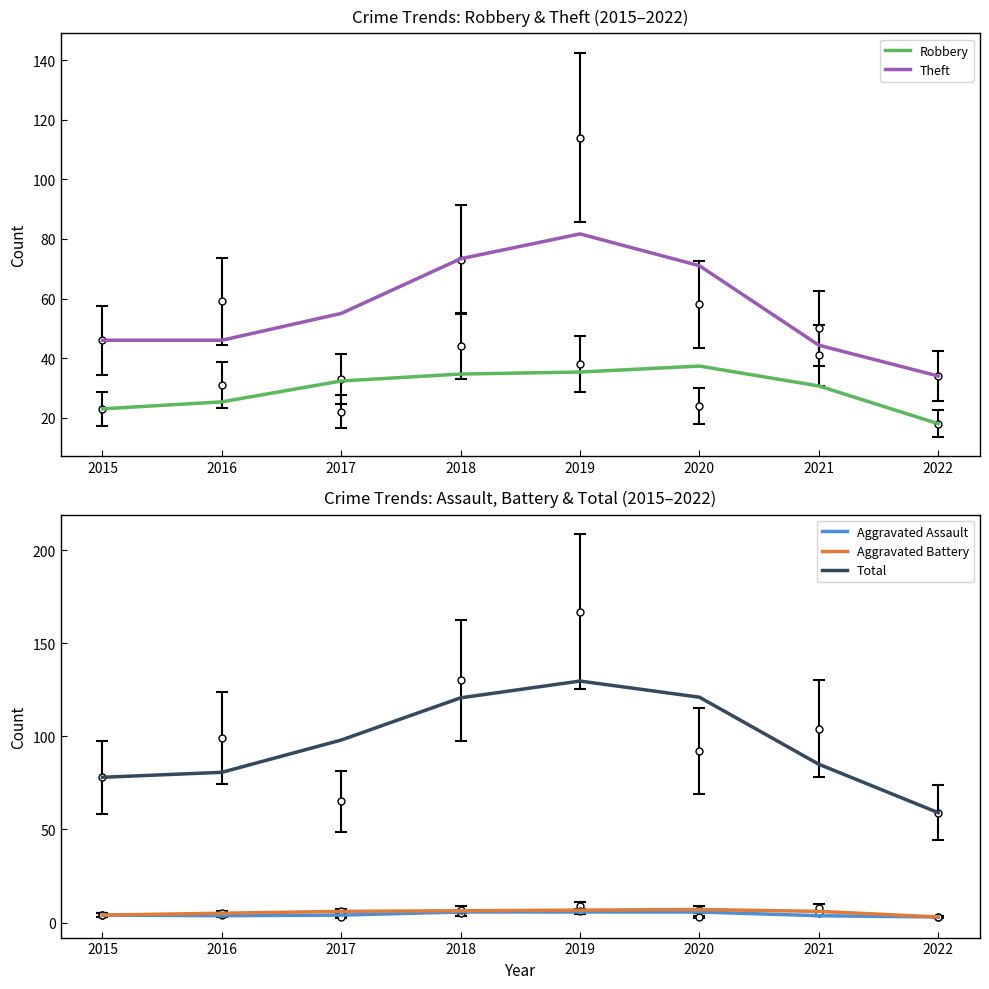

What is the difference between the highest and lowest values at 2022?

56.0